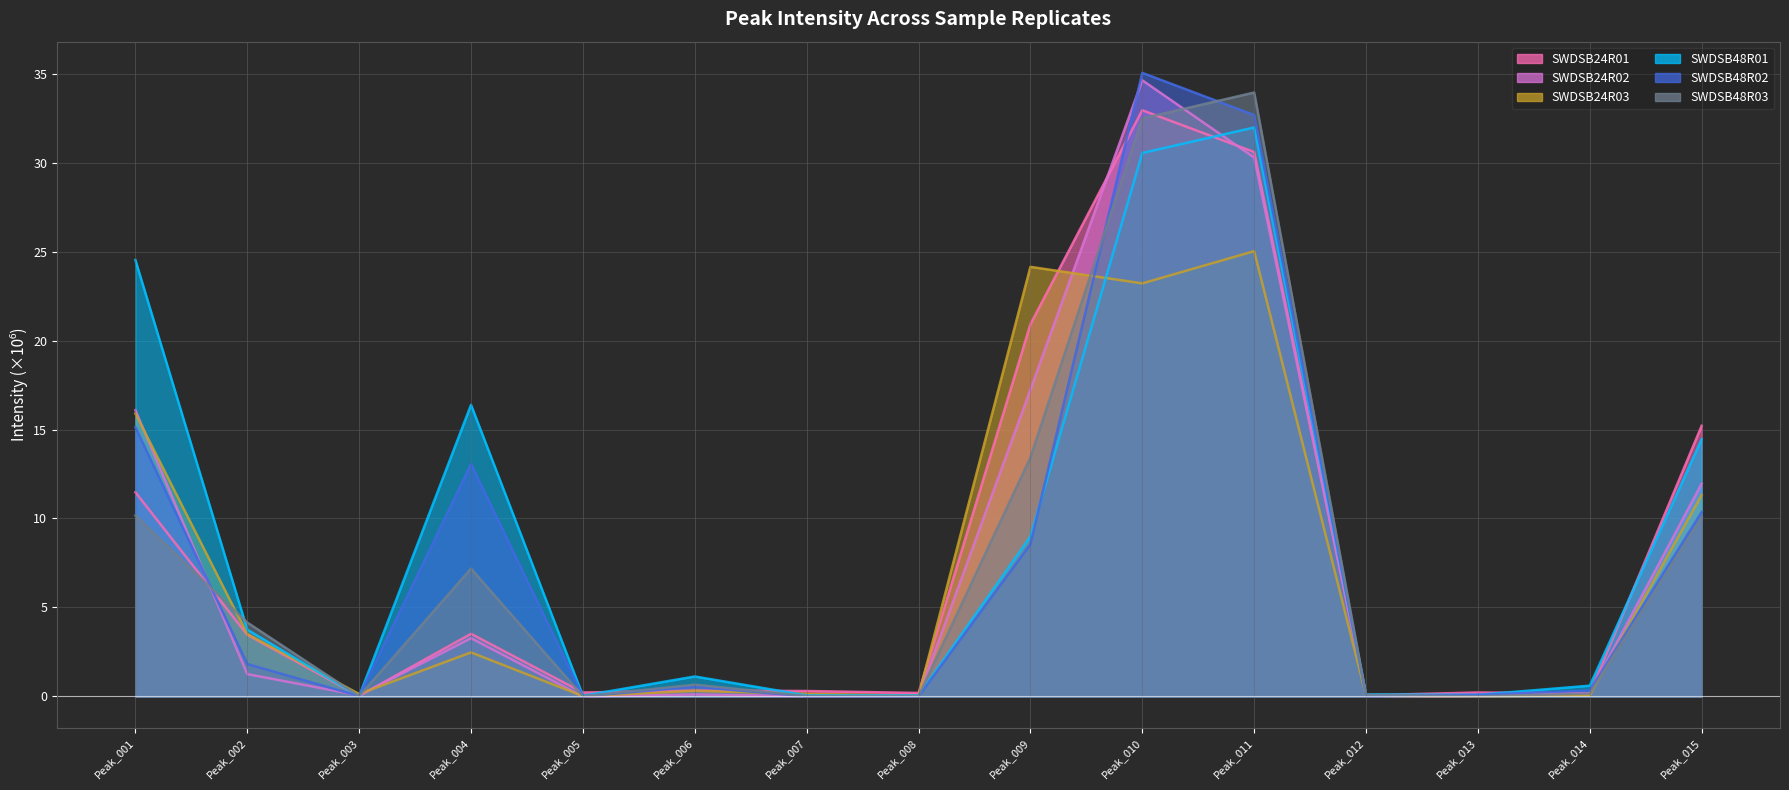

Count the number of categories in the chart.

15